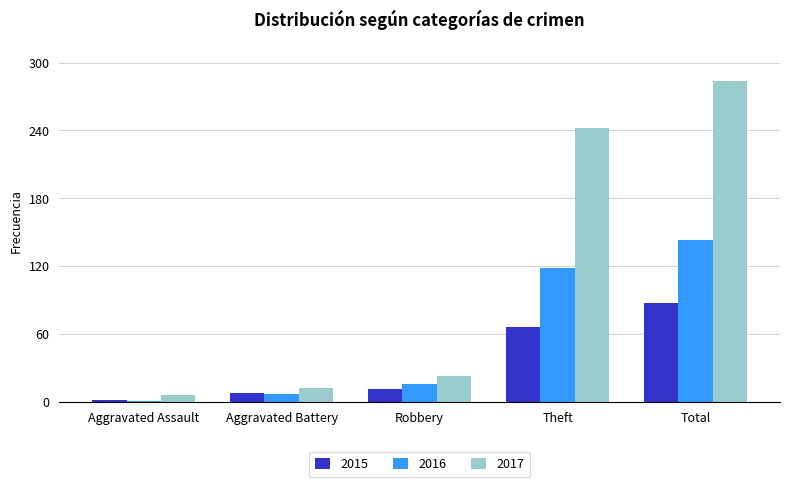

The 2015 series shows 66 at Theft. True or false?

True